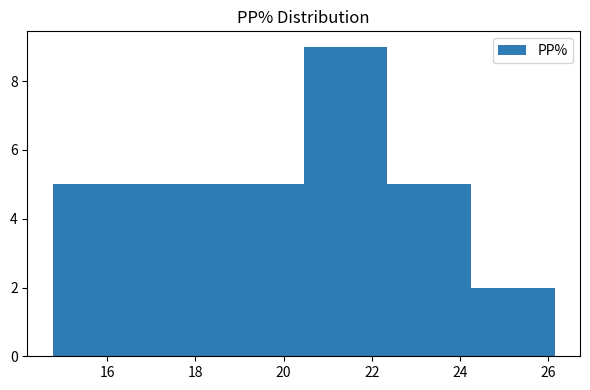

Reading left to right, transcribe this chart: for each bar, give the range it covers on the x-axis and its height. Neither the bar edges nor the heights are printed on the chart, so give them approximately, as read against the axes.

14.8 to 16.6: 5
16.6 to 18.6: 5
18.6 to 20.4: 5
20.4 to 22.4: 9
22.4 to 24.2: 5
24.2 to 26.2: 2